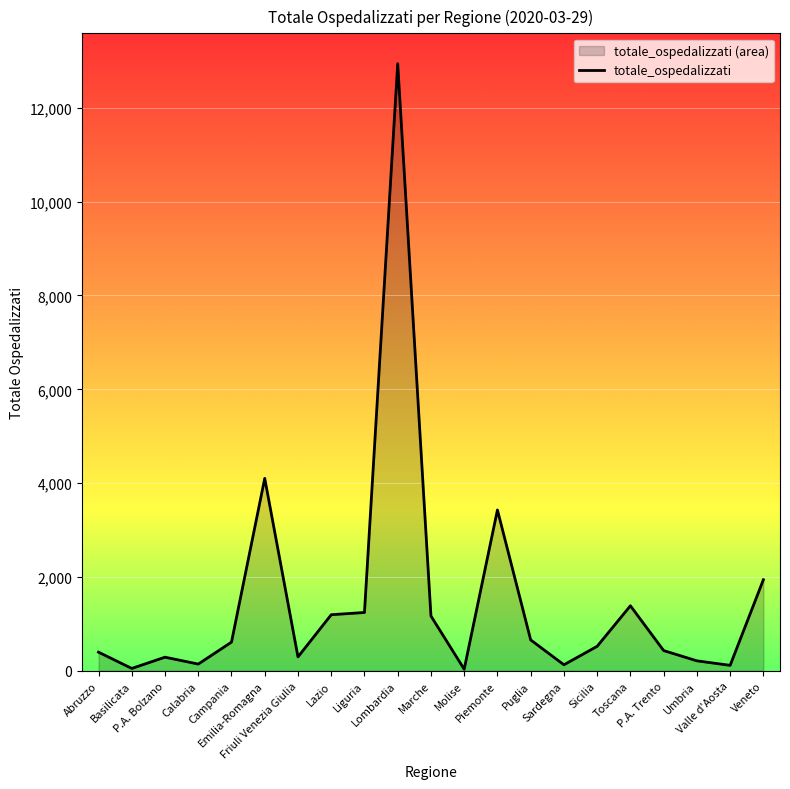

True or false: the data shows 639 at P.A. Trento.

False